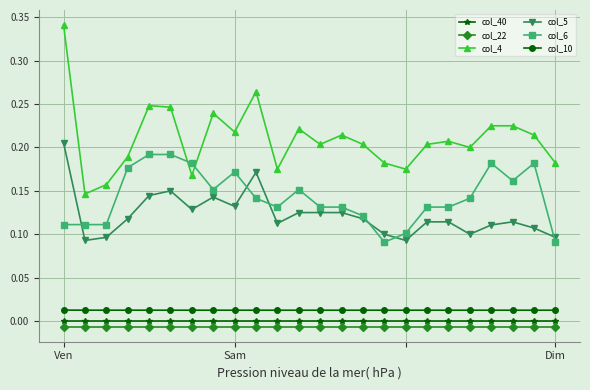

Which series has the largest total across all categories?

col_4